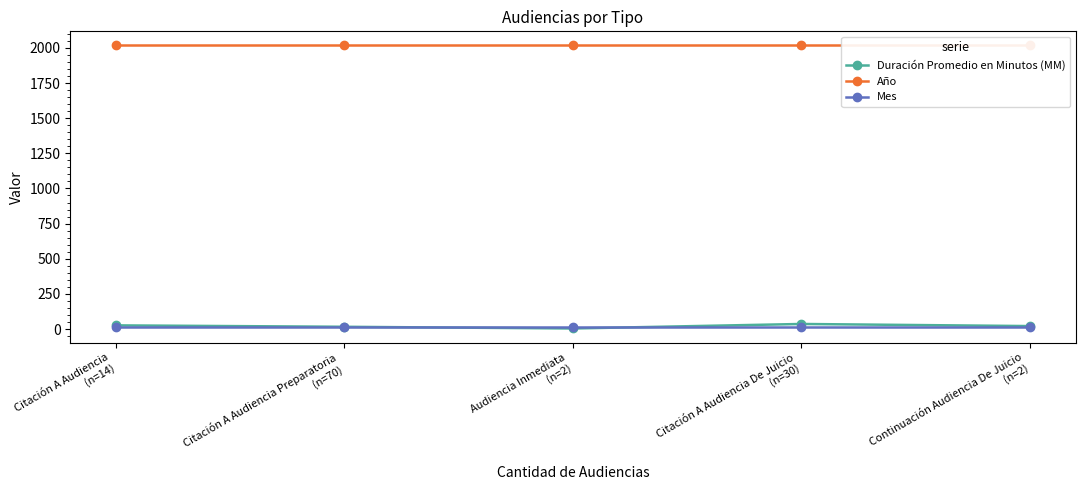

Is it true that Año equals 853 at Citación A Audiencia
(n=14)?

False